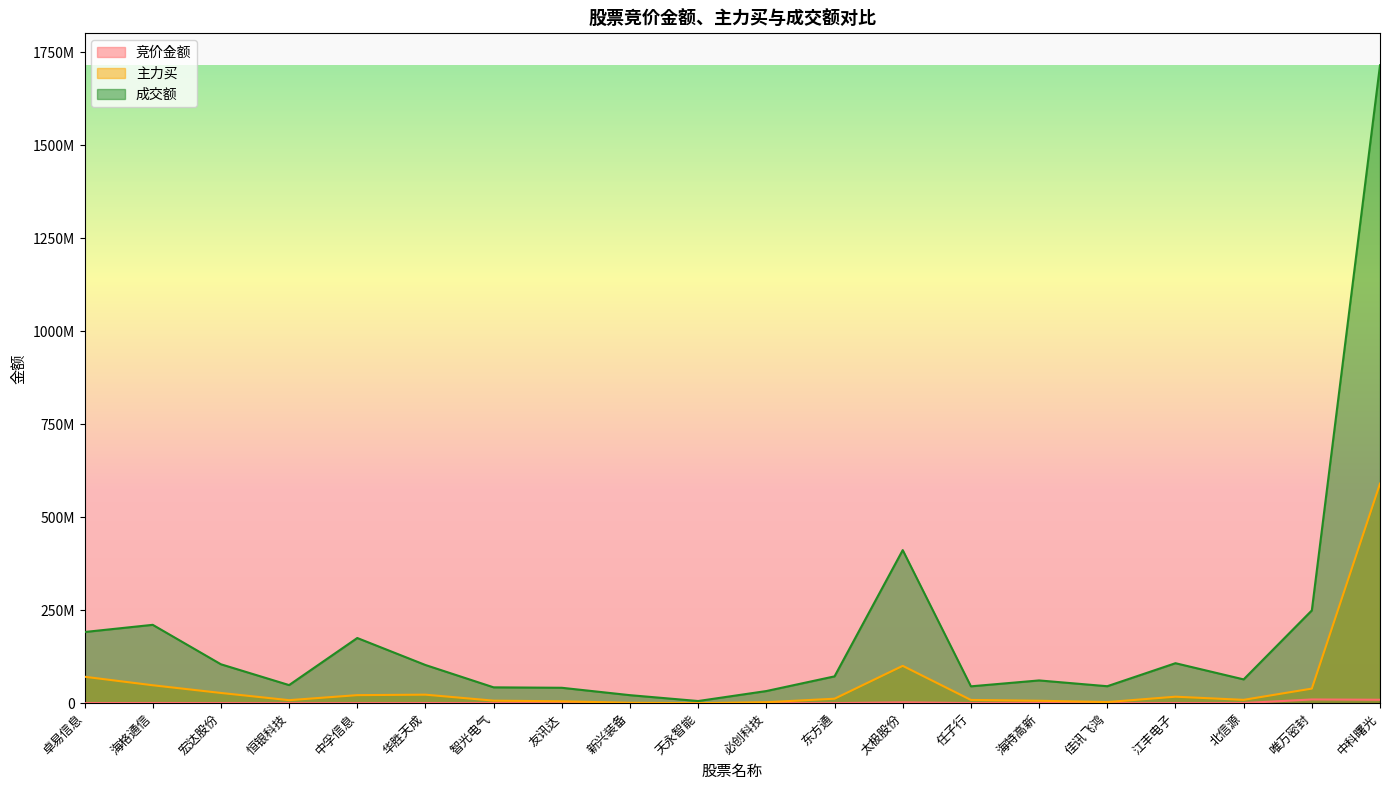

What is the label of the 8th point from the right?

太极股份